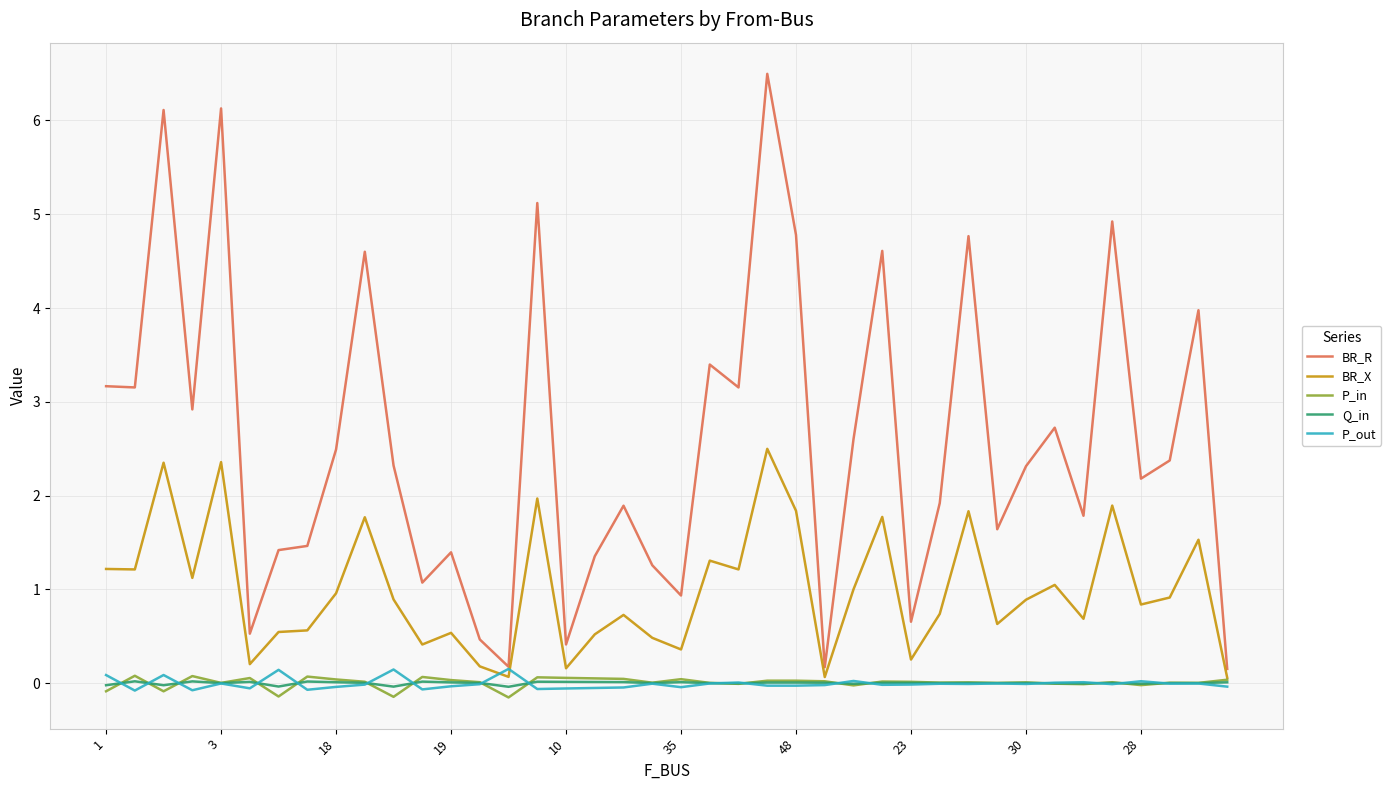

Which series has the largest total across all categories?

BR_R